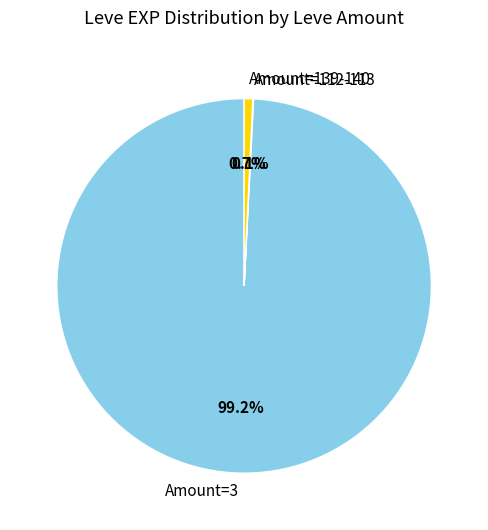

Does Amount=3 account for over 50% of the chart?

Yes